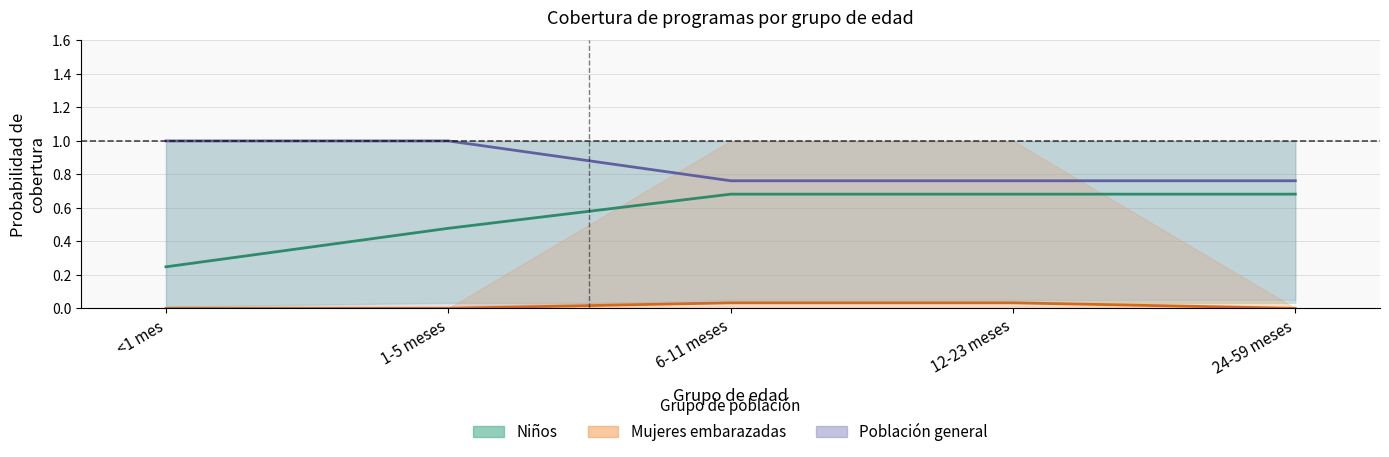

How many lines are shown in the chart?

3